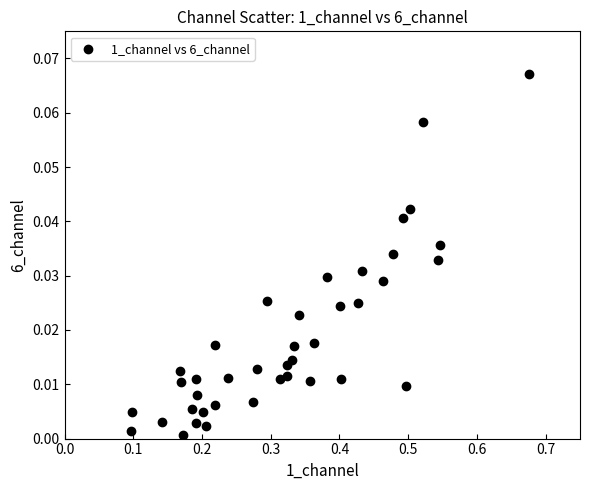

What is the range of X values (max minus min)?

0.6